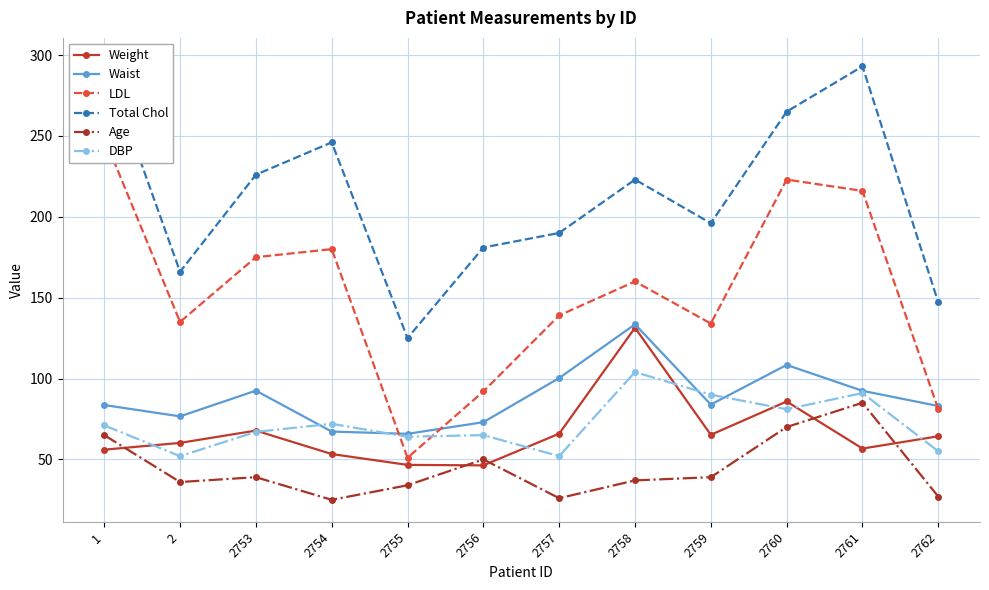

Where is the first local minimum for Total Chol?

2